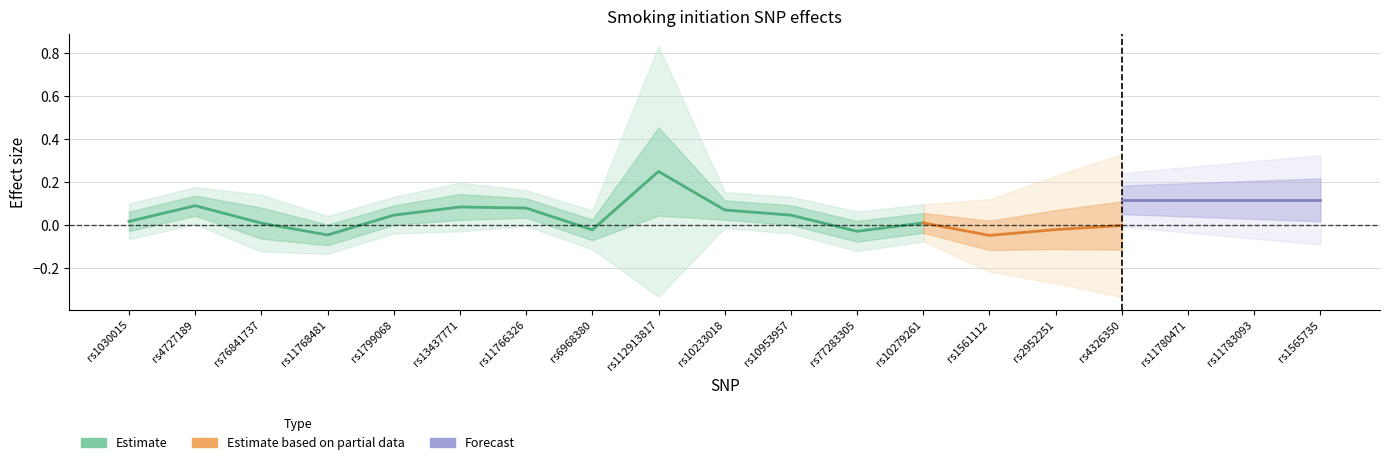

The center series shows 0.1 at rs10233018. True or false?

True